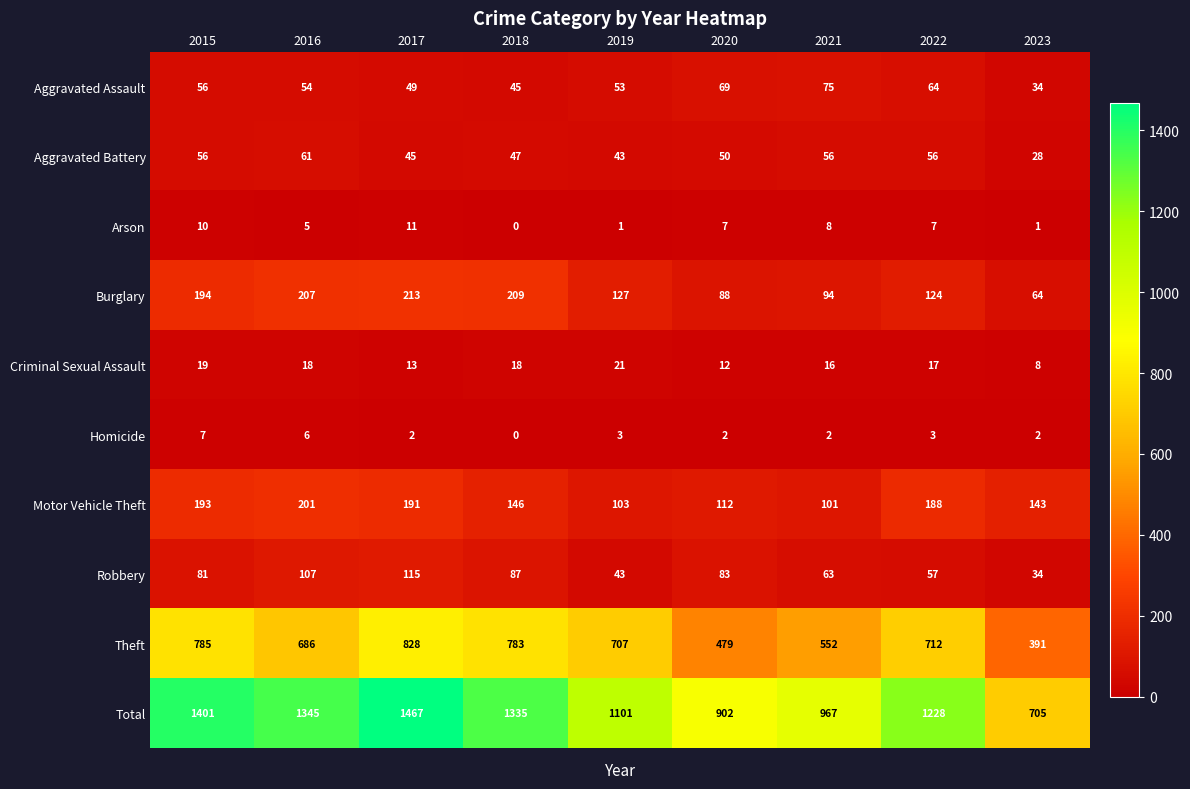

List the series in order of their peak value, highest first.

Total, Theft, Burglary, Motor Vehicle Theft, Robbery, Aggravated Assault, Aggravated Battery, Criminal Sexual Assault, Arson, Homicide